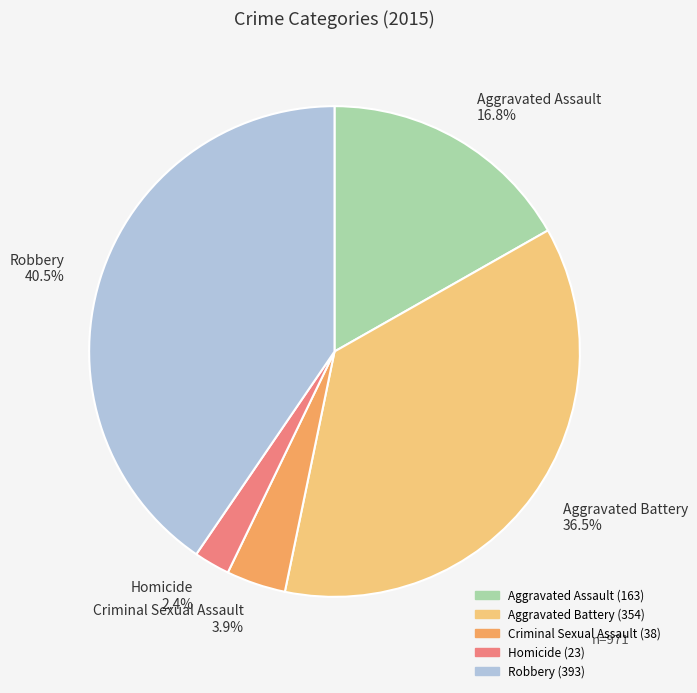

Is the sum of Homicide and Robbery greater than half?

No